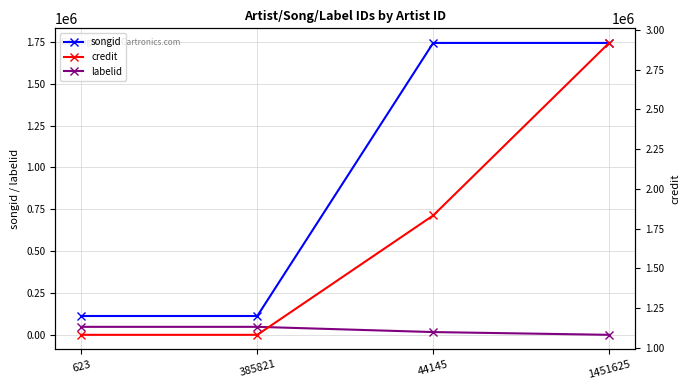

The value of labelid at 44145 is 6408. True or false?

False